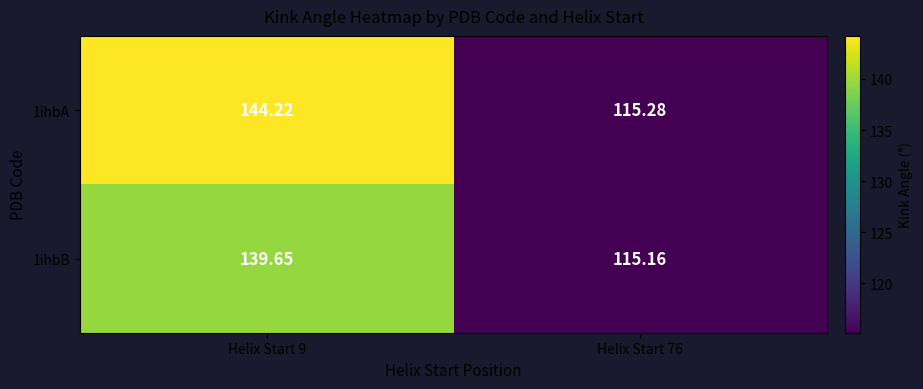

At how many categories does at least one series exceed 133?

1